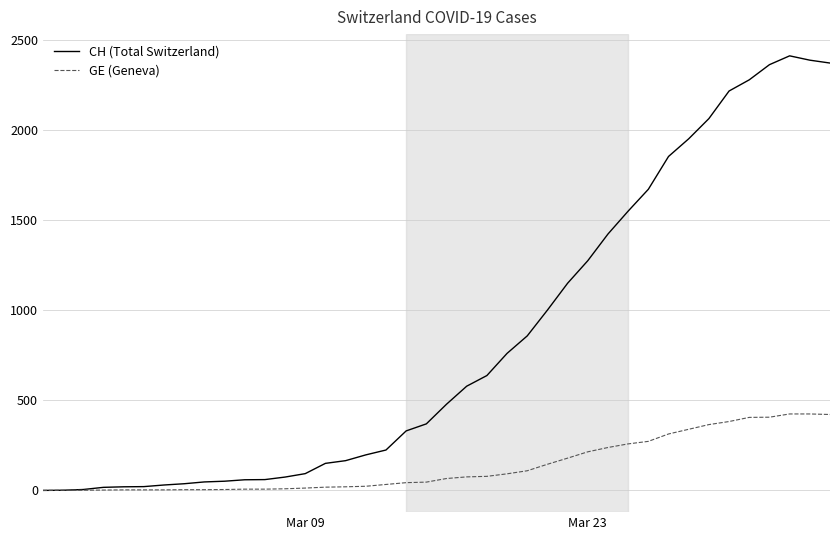

Which series has the largest total across all categories?

CH (Total Switzerland)